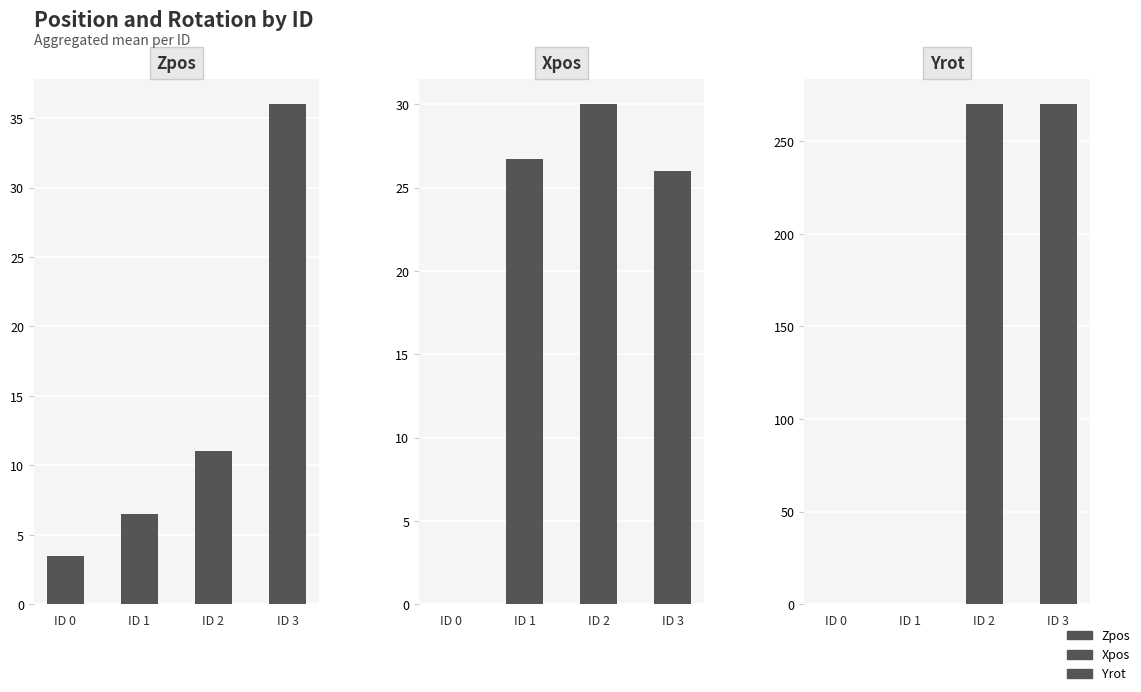

What is the spread (max minus min) of values at ID 3?

244.0